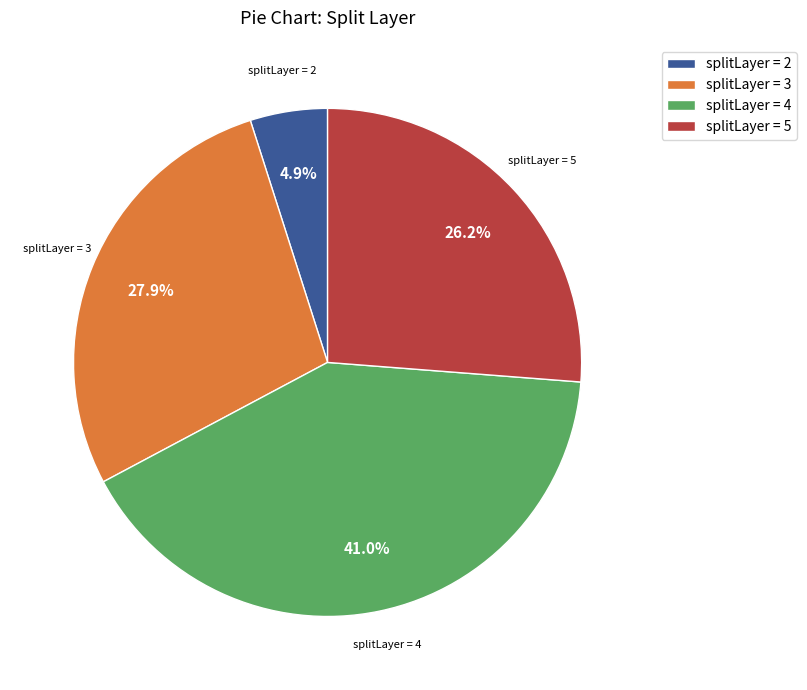

To the nearest percent, what is the average slice percentage?

25%